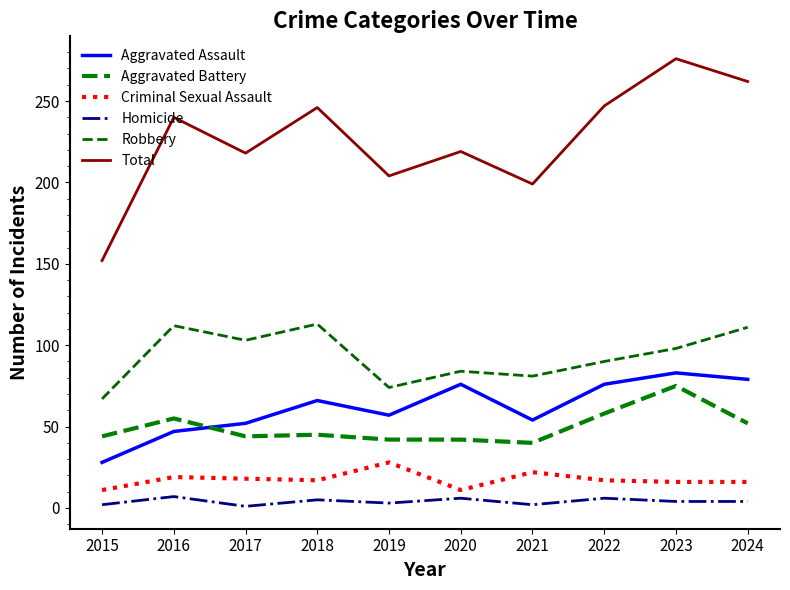

At which category does Total reach its first local peak?

2016